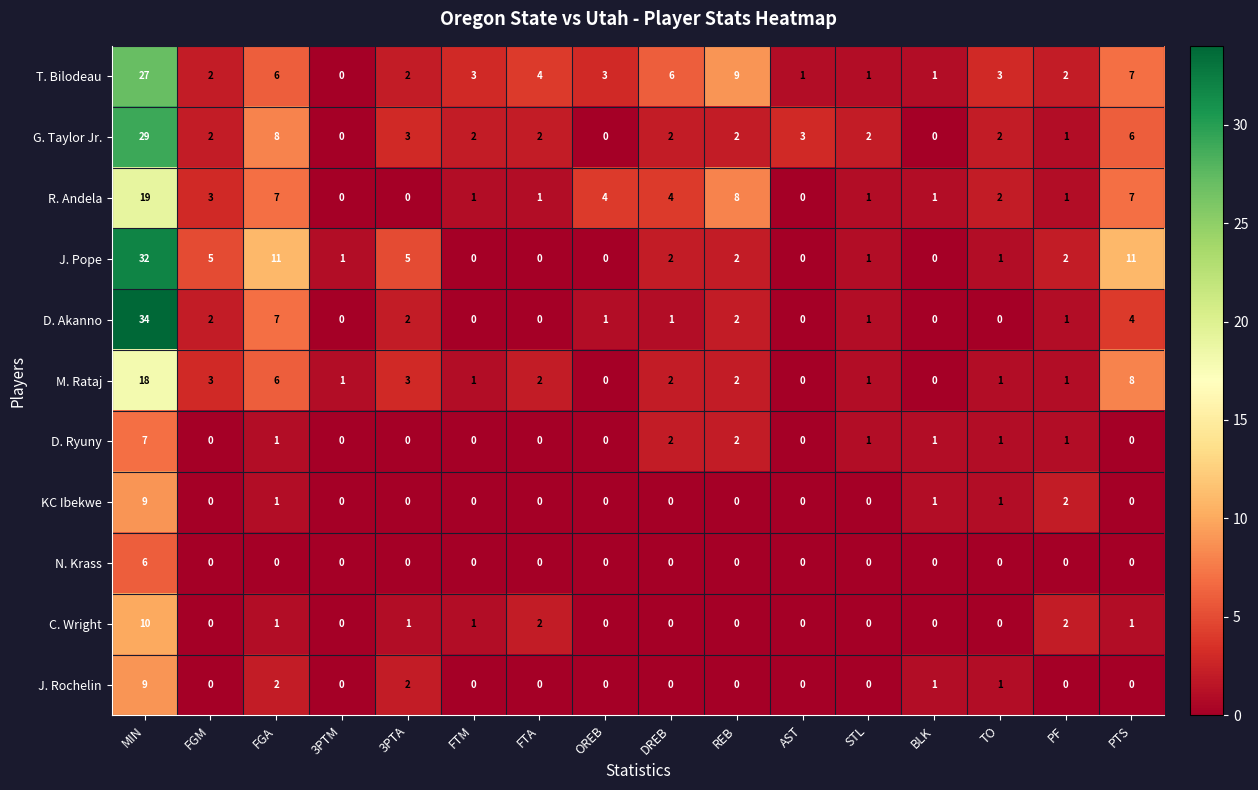

What is the maximum value shown in the chart?

34